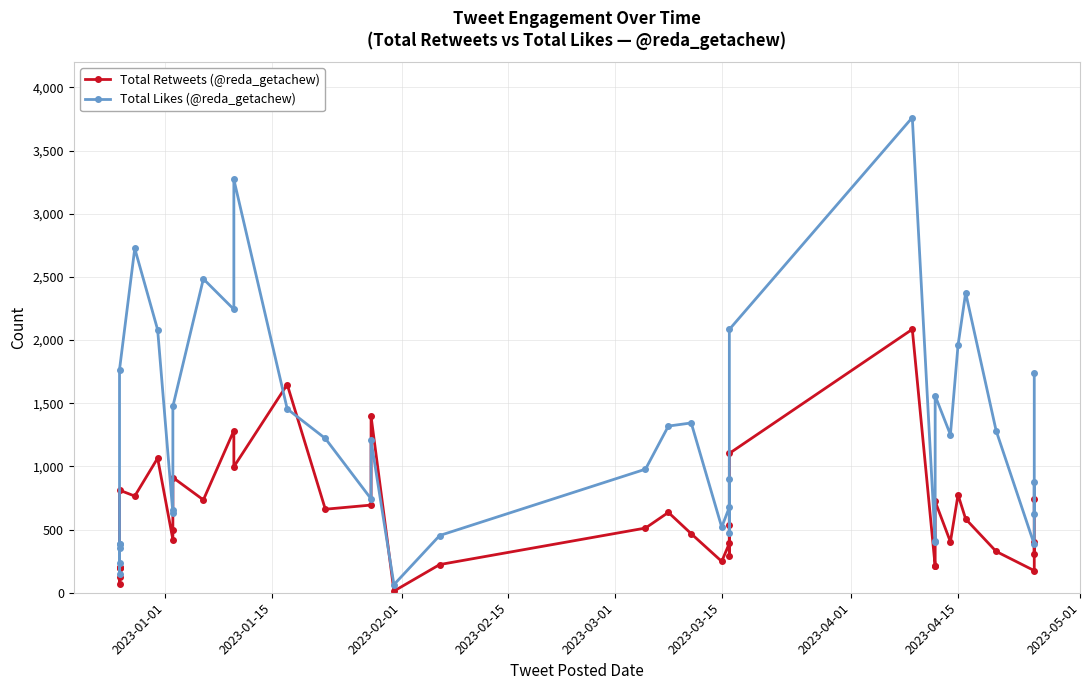

How many interior local peaks does the Total Retweets (@reda_getachew) series have?

14